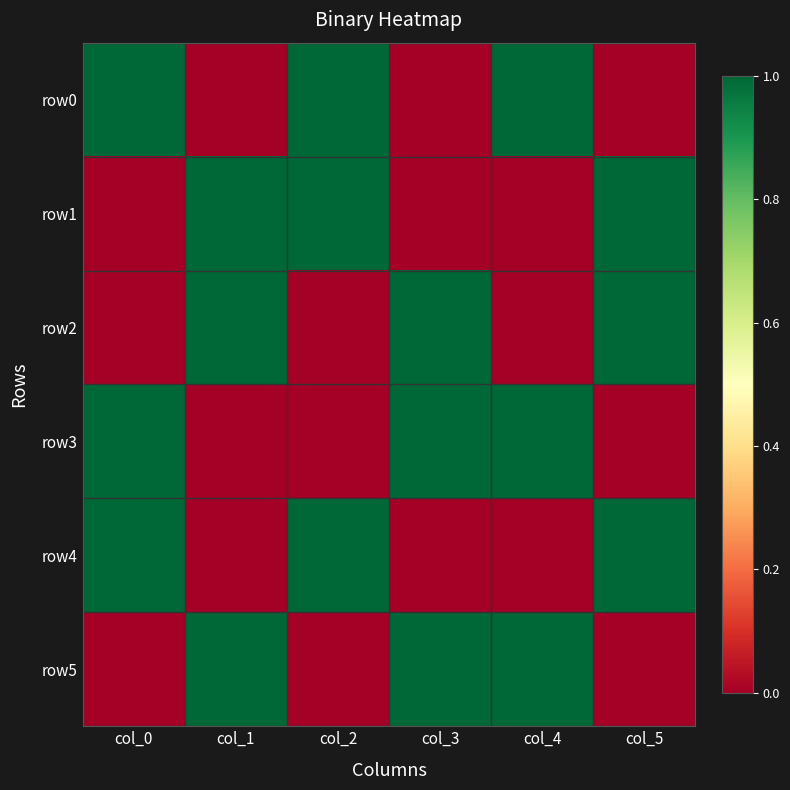

Which series changed the most between col_1 and col_2?

row0